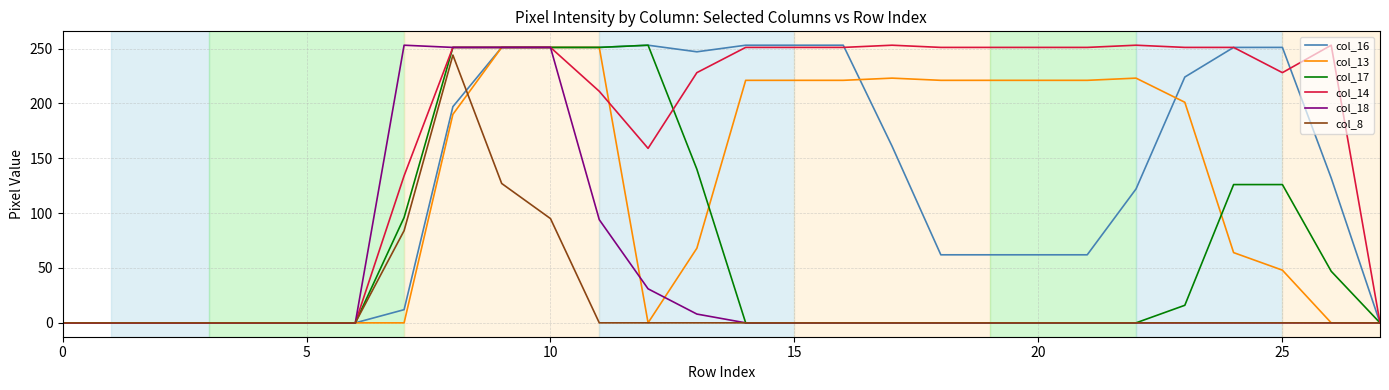

Which series has the largest total across all categories?

col_14